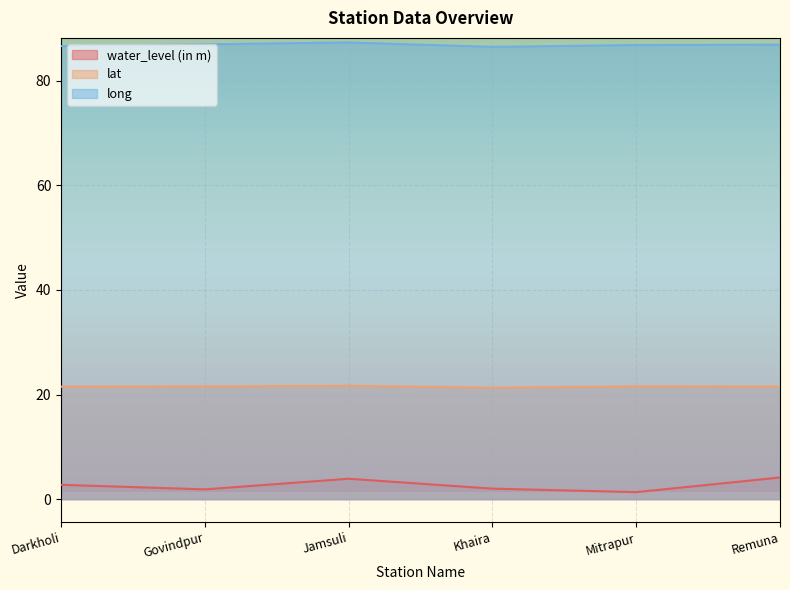

What is the label of the 1st point from the right?

Remuna